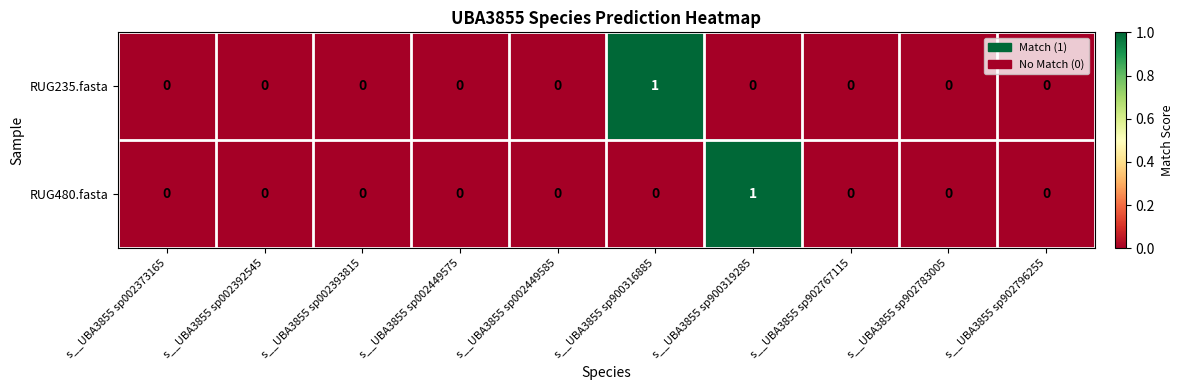

Is it true that RUG235.fasta equals 1 at s__UBA3855 sp002449585?

False